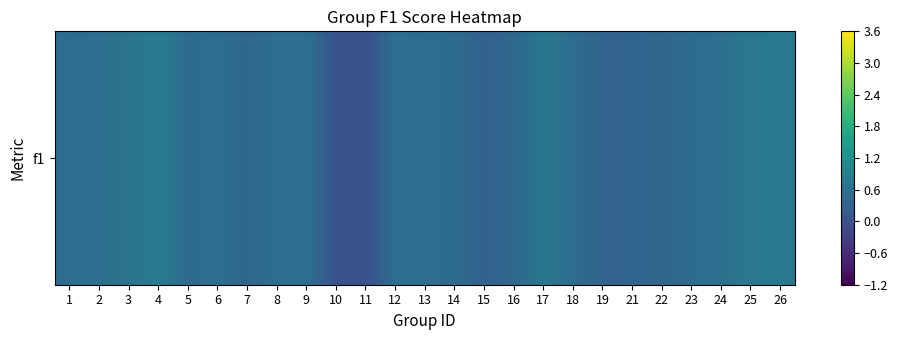

How many series are shown in this chart?

1